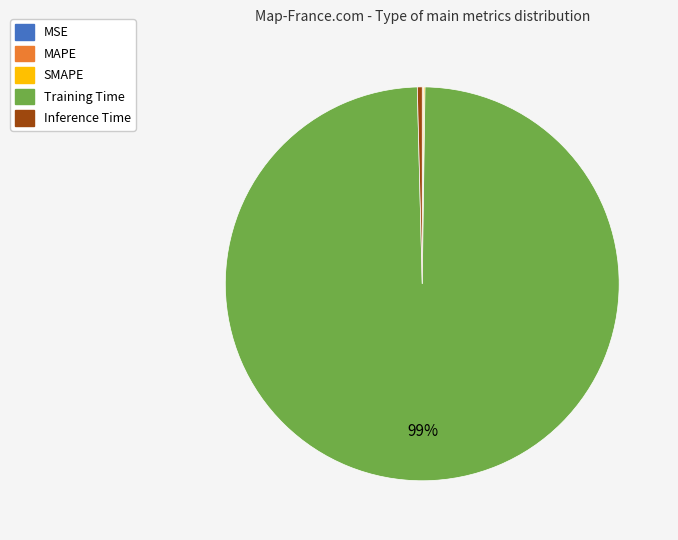

Does Training Time account for over 50% of the chart?

Yes